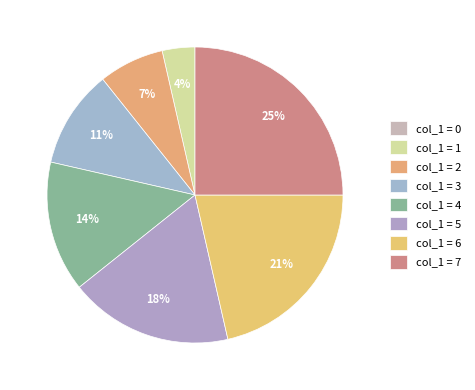

Rank the categories by value from highest to lowest.

7, 6, 5, 4, 3, 2, 1, 0